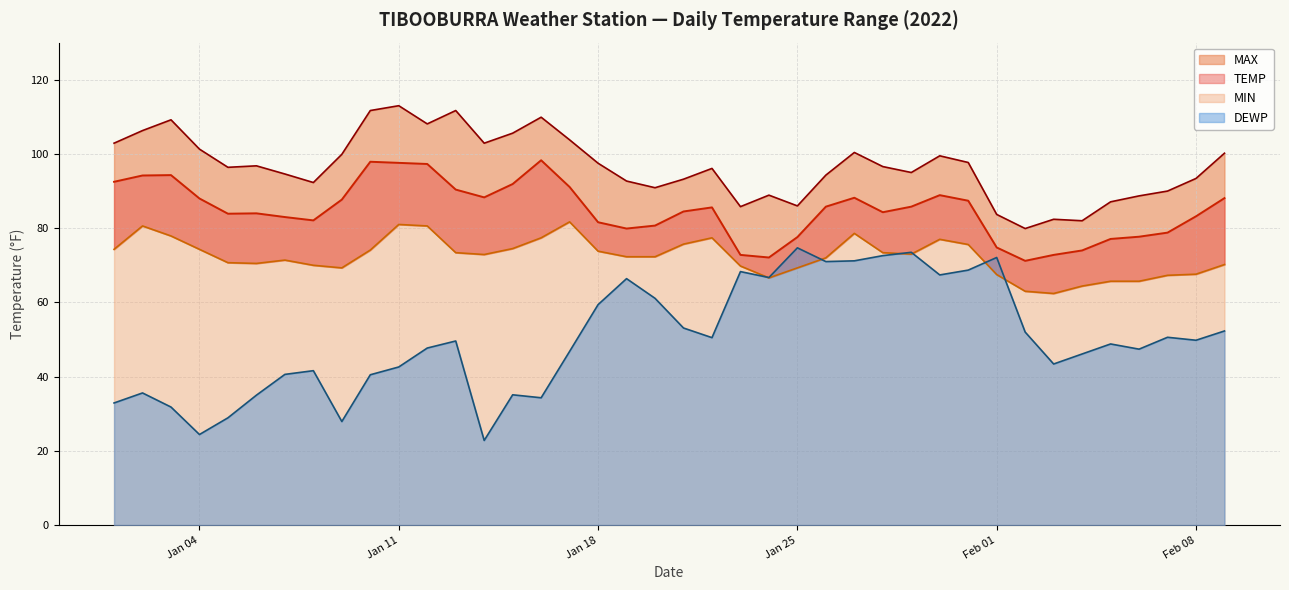

How many data points does each series have?

40